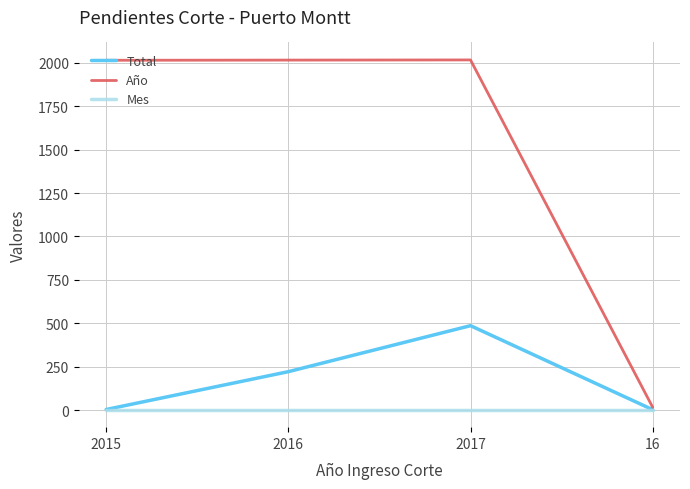

True or false: Total has more than 1 interior local peaks.

False